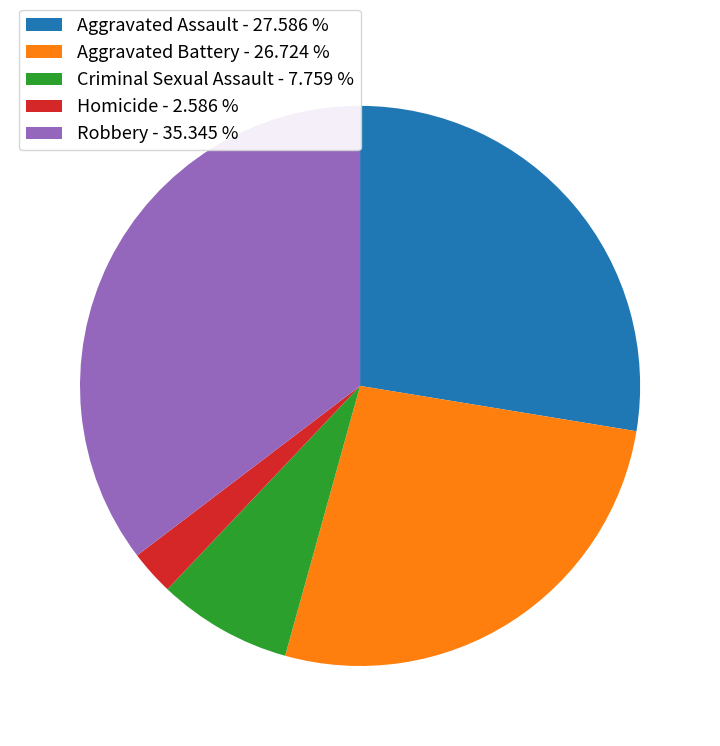

The Aggravated Assault slice represents 28% of the pie. True or false?

True